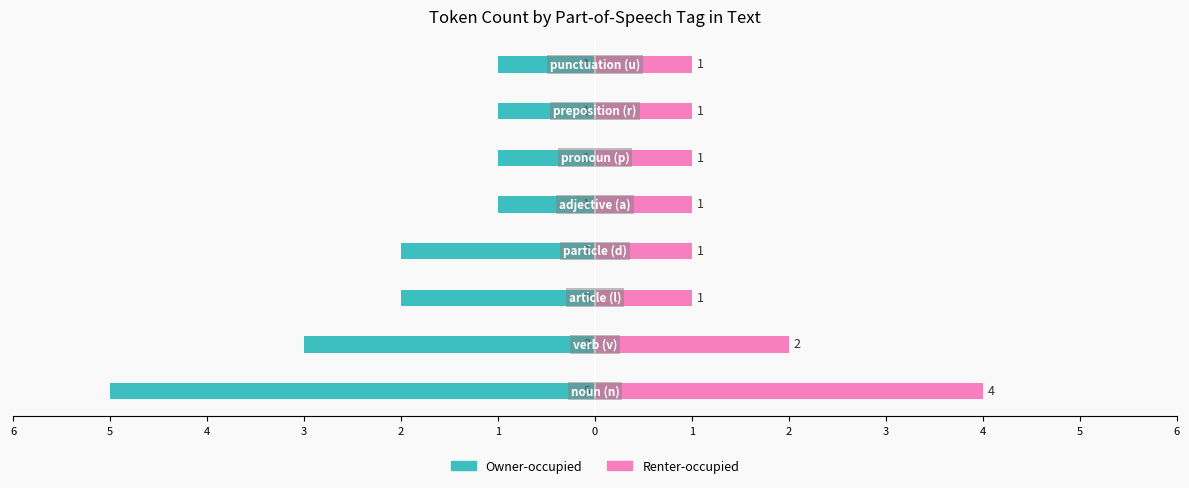

Reading left to right, what are all the values shown in this chart?

Owner-occupied: -5	-3	-2	-2	-1	-1	-1	-1
Renter-occupied: 4	2	1	1	1	1	1	1